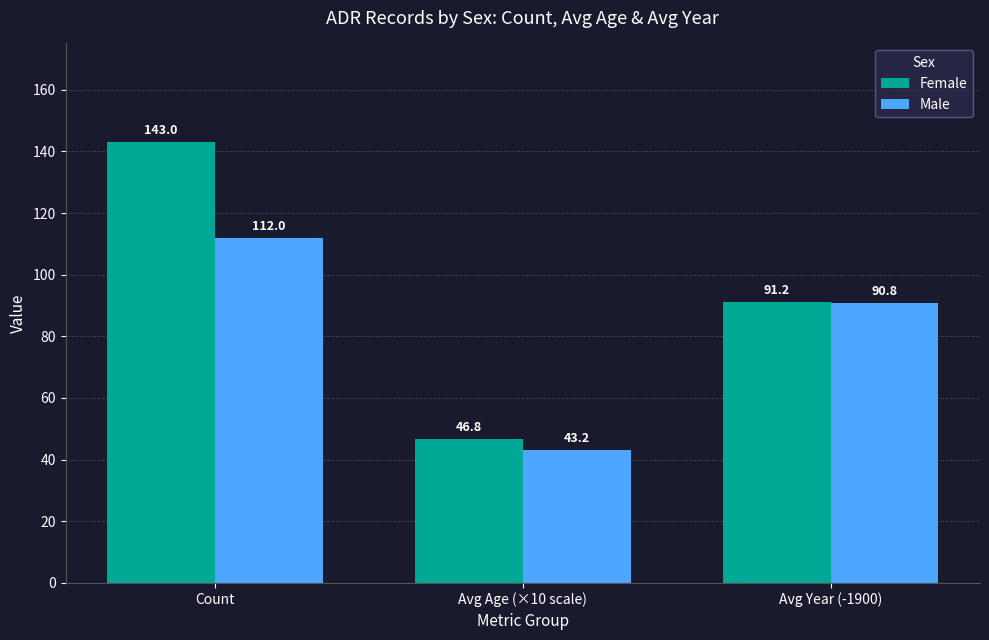

Is the value of Female at Count greater than the value of Male at Count?

Yes